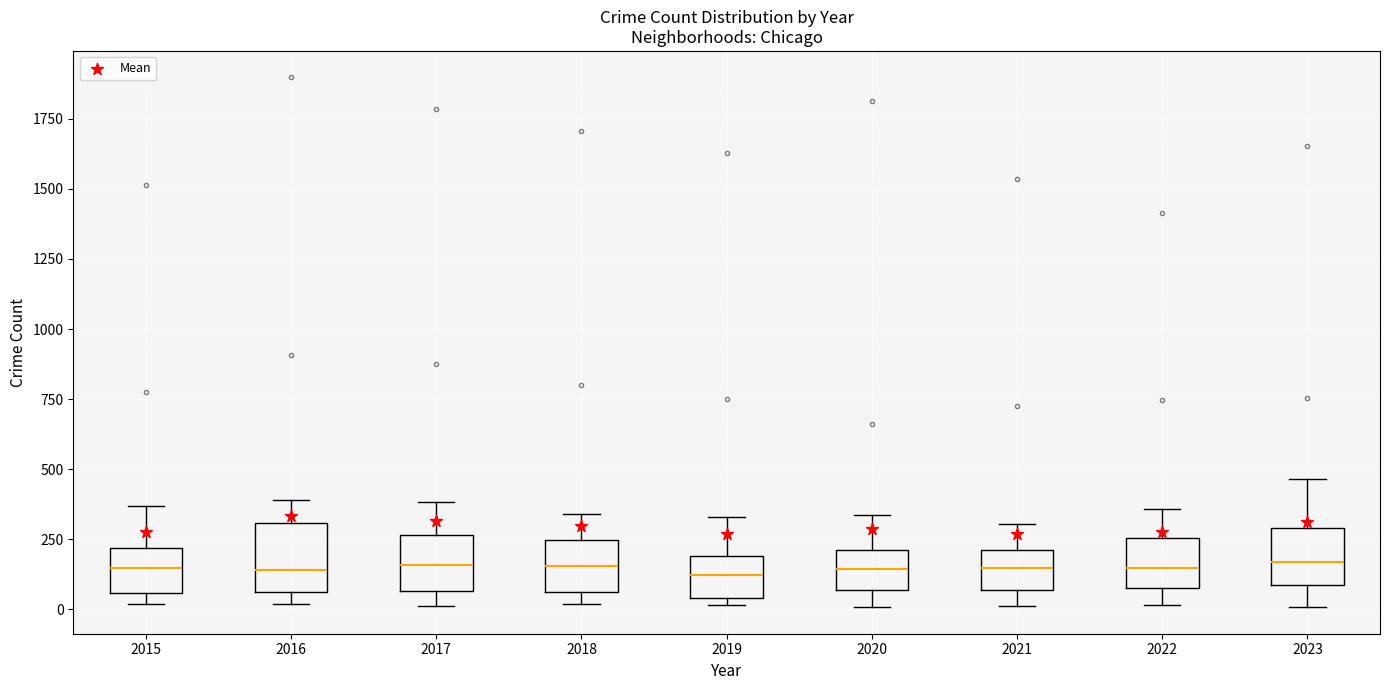

Reading left to right, read every box against the y-axis: the position of its median line, the range the box covers, and the ends of its whiskers. The values are not printed on the chart, so give them approximately, as read against the axis.

2015: median 150, box 50 to 200, whiskers 0 to 350
2016: median 150, box 50 to 300, whiskers 0 to 400
2017: median 150, box 50 to 250, whiskers 0 to 400
2018: median 150, box 50 to 250, whiskers 0 to 350
2019: median 100, box 50 to 200, whiskers 0 to 350
2020: median 150, box 50 to 200, whiskers 0 to 350
2021: median 150, box 50 to 200, whiskers 0 to 300
2022: median 150, box 100 to 250, whiskers 0 to 350
2023: median 150, box 100 to 300, whiskers 0 to 450